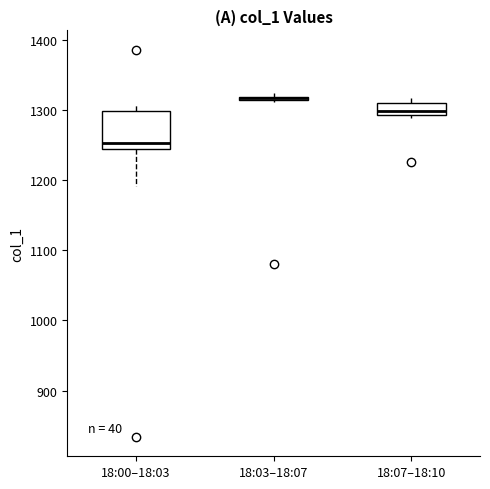

Where is the lower edge of the box for 18:07–18:10 on the y-axis? The values are not printed on the chart, so give them approximately, as read against the axis.

1290